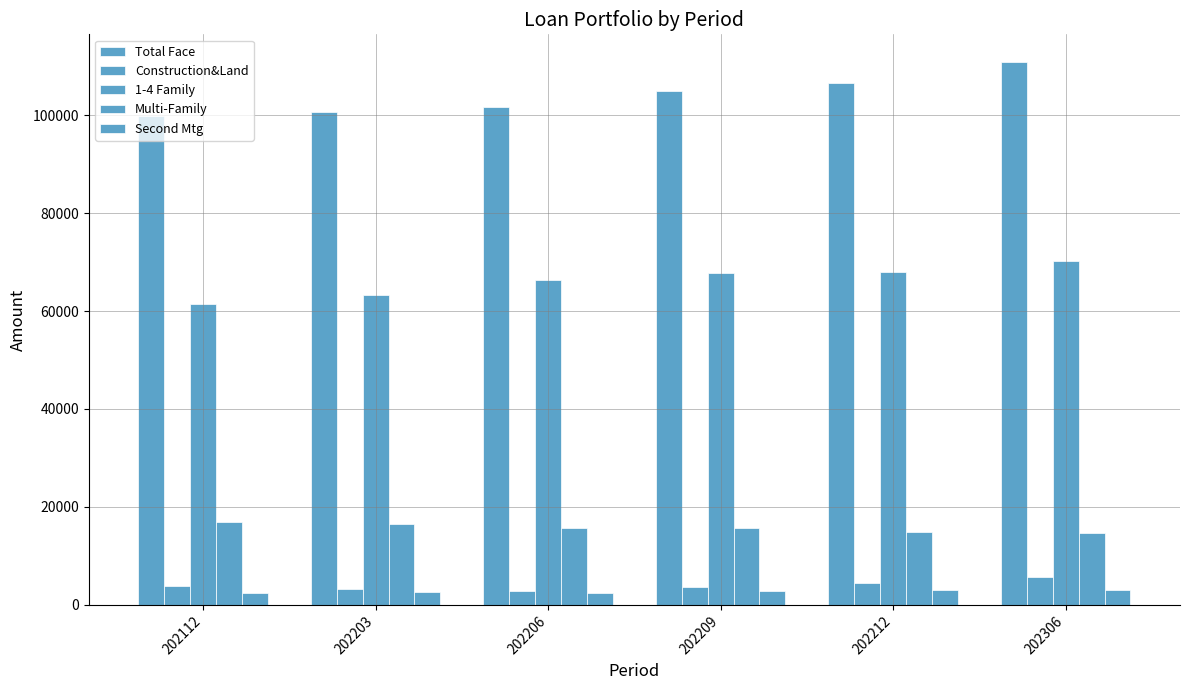

The 1-4 Family series shows 86633.4 at 202112. True or false?

False